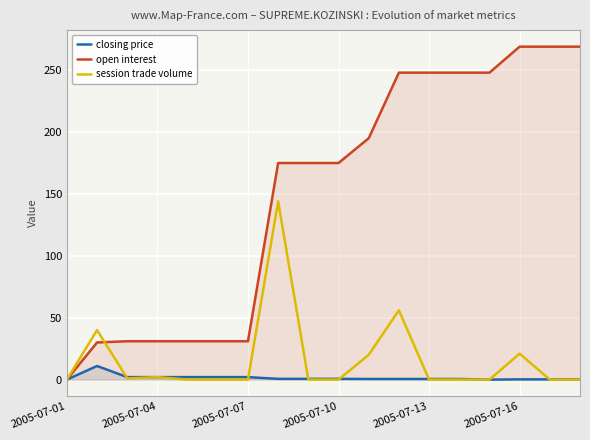

Reading right to left, extract all data points from this chart.

closing price: 0.2	0.2	0.2	0.0	0.5	0.5	0.5	0.5	0.6	0.6	0.6	2.0	2.0	2.0	2.0	2.0	11.0	0.0
open interest: 269.0	269.0	269.0	248.0	248.0	248.0	248.0	195.0	175.0	175.0	175.0	31.0	31.0	31.0	31.0	31.0	30.0	0.0
session trade volume: 0.0	0.0	21.0	0.0	0.0	0.0	56.0	20.0	0.0	0.0	144.0	0.0	0.0	0.0	2.0	1.0	40.0	0.0